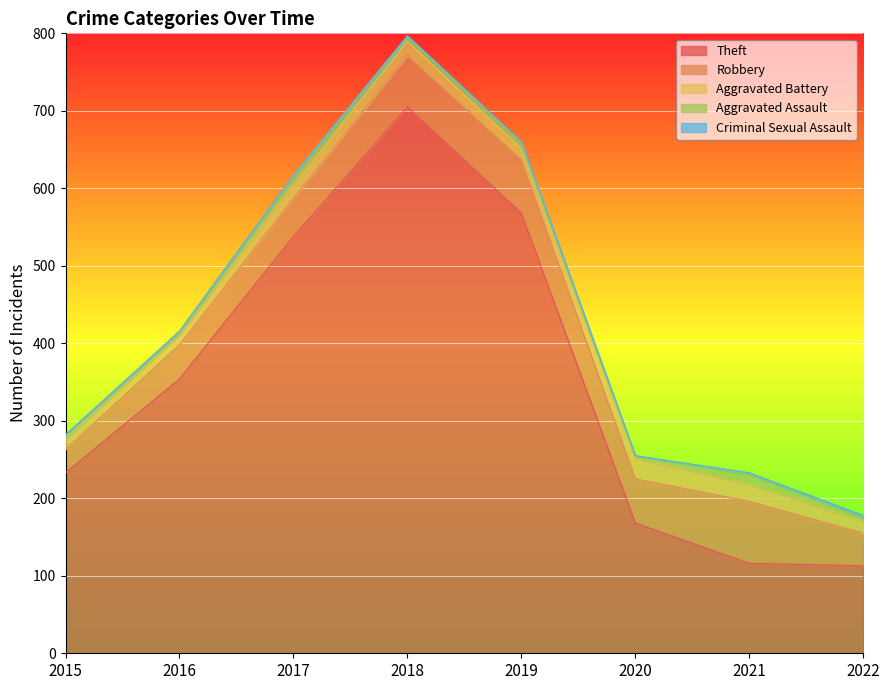

How many values in the Theft series are below 354?

4